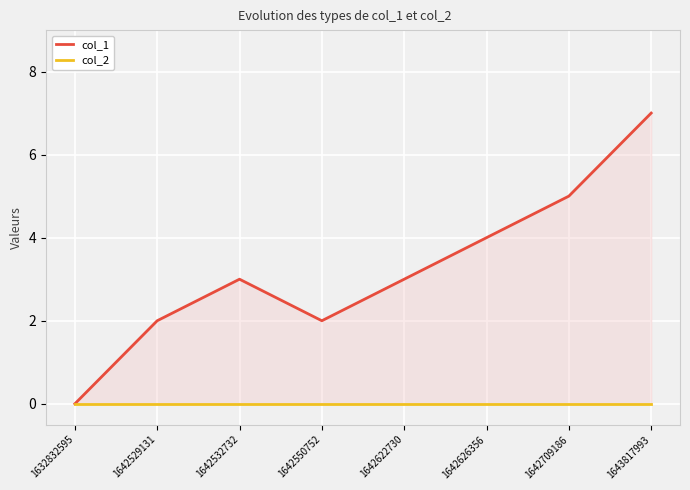

Which series has the largest total across all categories?

col_1